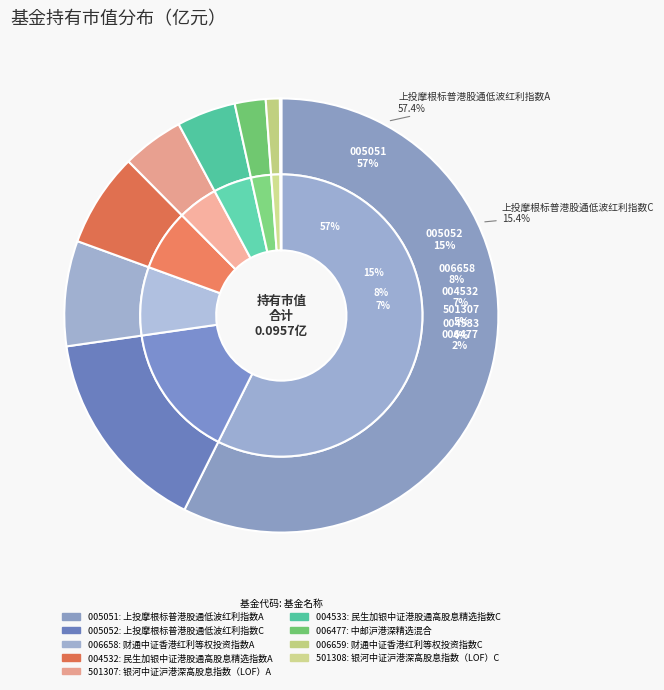

Rank the categories by value from highest to lowest.

上投摩根标普港股通低波红利指数A, 上投摩根标普港股通低波红利指数C, 财通中证香港红利等权投资指数A, 民生加银中证港股通高股息精选指数A, 银河中证沪港深高股息指数（LOF）A, 民生加银中证港股通高股息精选指数C, 中邮沪港深精选混合, 财通中证香港红利等权投资指数C, 银河中证沪港深高股息指数（LOF）C